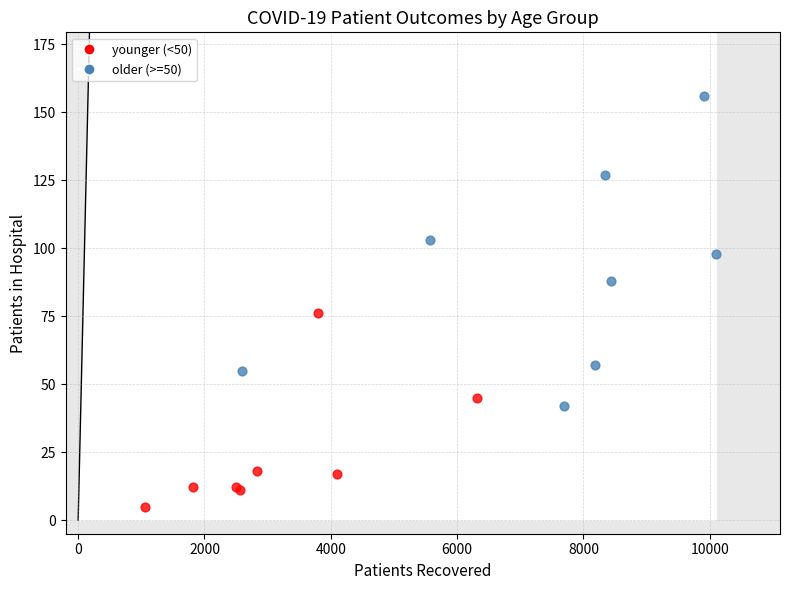

What are all the series names shown in the legend?

younger (<50), older (>=50)